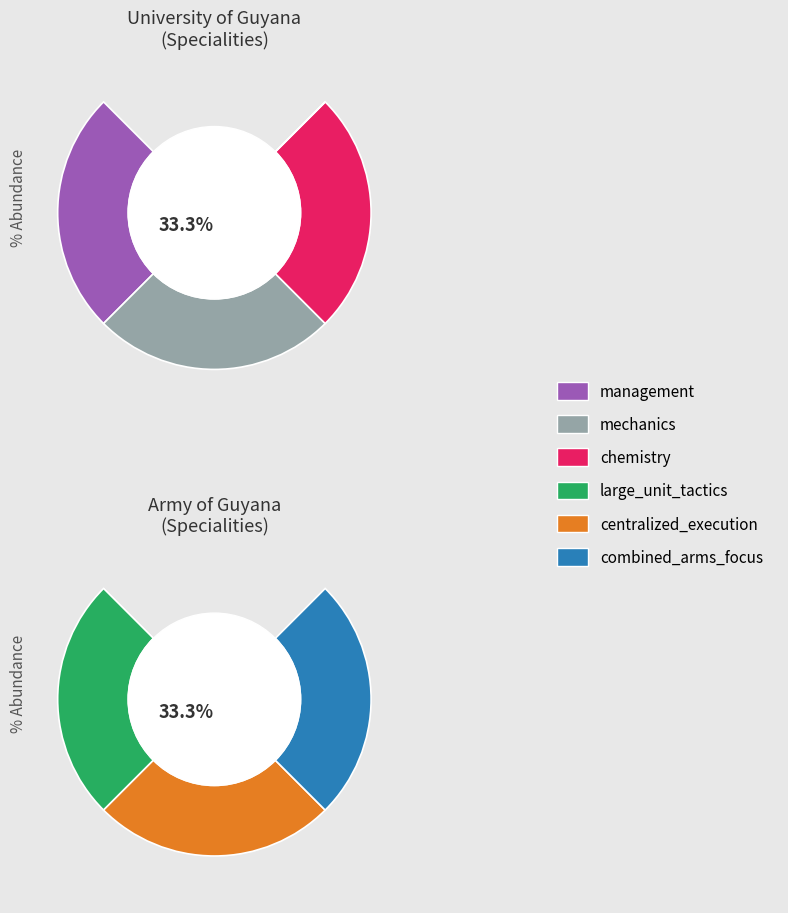

Does any single category account for the majority?

No